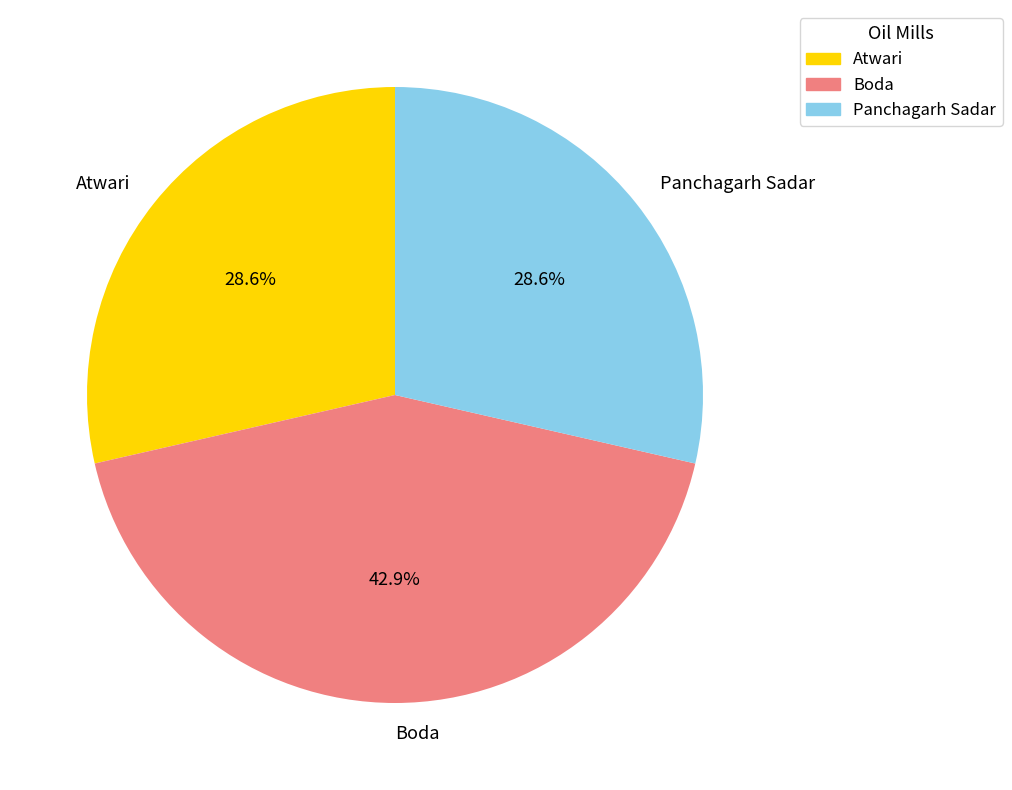

To the nearest percent, what percentage of the pie is Panchagarh Sadar?

29%